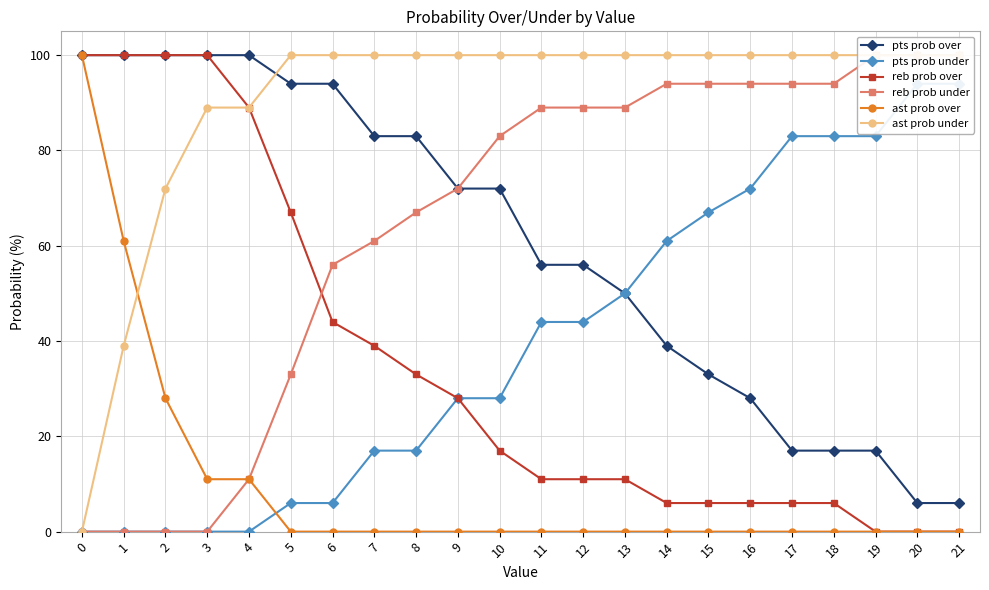

True or false: pts prob under has more than 2 interior local peaks.

False